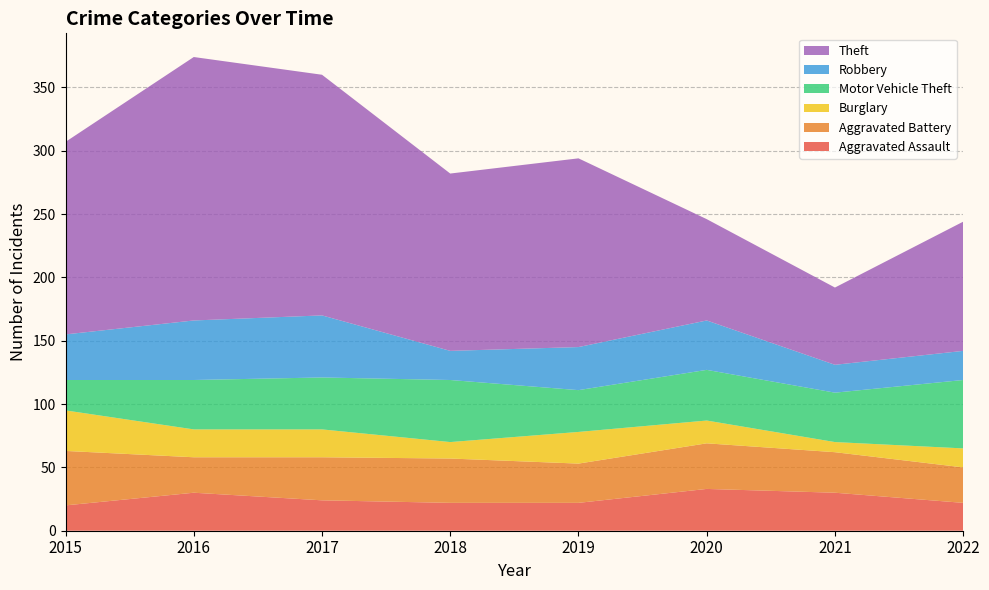

Reading right to left, extract all data points from this chart.

Aggravated Assault: 2022=22	2021=30	2020=33	2019=22	2018=22	2017=24	2016=30	2015=20
Aggravated Battery: 2022=28	2021=32	2020=36	2019=31	2018=35	2017=34	2016=28	2015=43
Burglary: 2022=15	2021=8	2020=18	2019=25	2018=13	2017=22	2016=22	2015=32
Motor Vehicle Theft: 2022=54	2021=39	2020=40	2019=33	2018=49	2017=41	2016=39	2015=24
Robbery: 2022=23	2021=22	2020=39	2019=34	2018=23	2017=49	2016=47	2015=36
Theft: 2022=102	2021=61	2020=80	2019=149	2018=140	2017=190	2016=208	2015=152